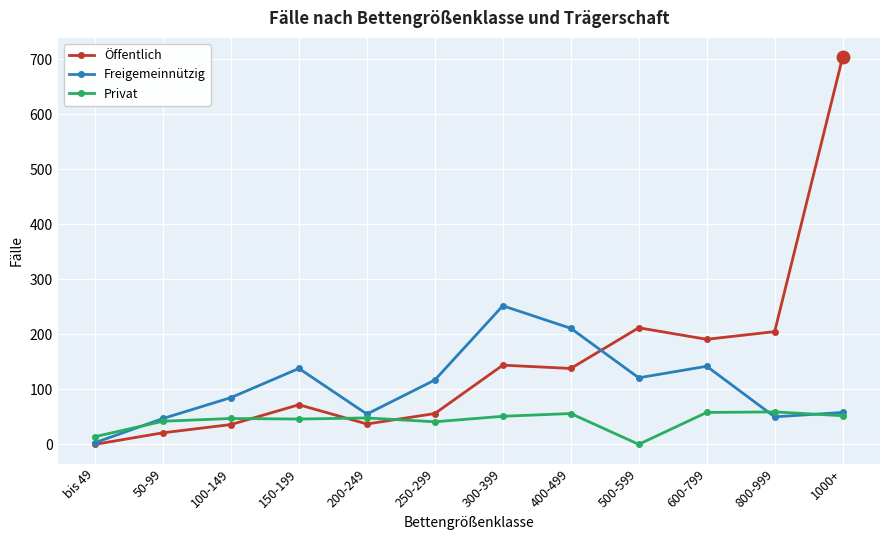

Where does the Öffentlich series first go above 138?

300-399